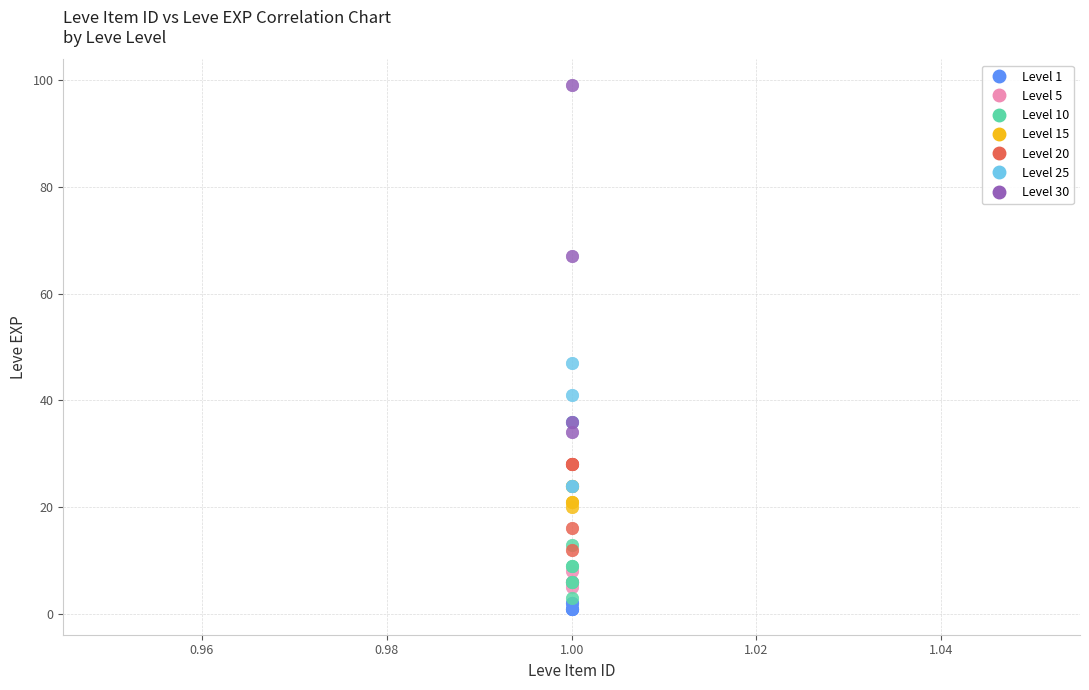

Which series has the largest Y range (max minus min)?

Level 30